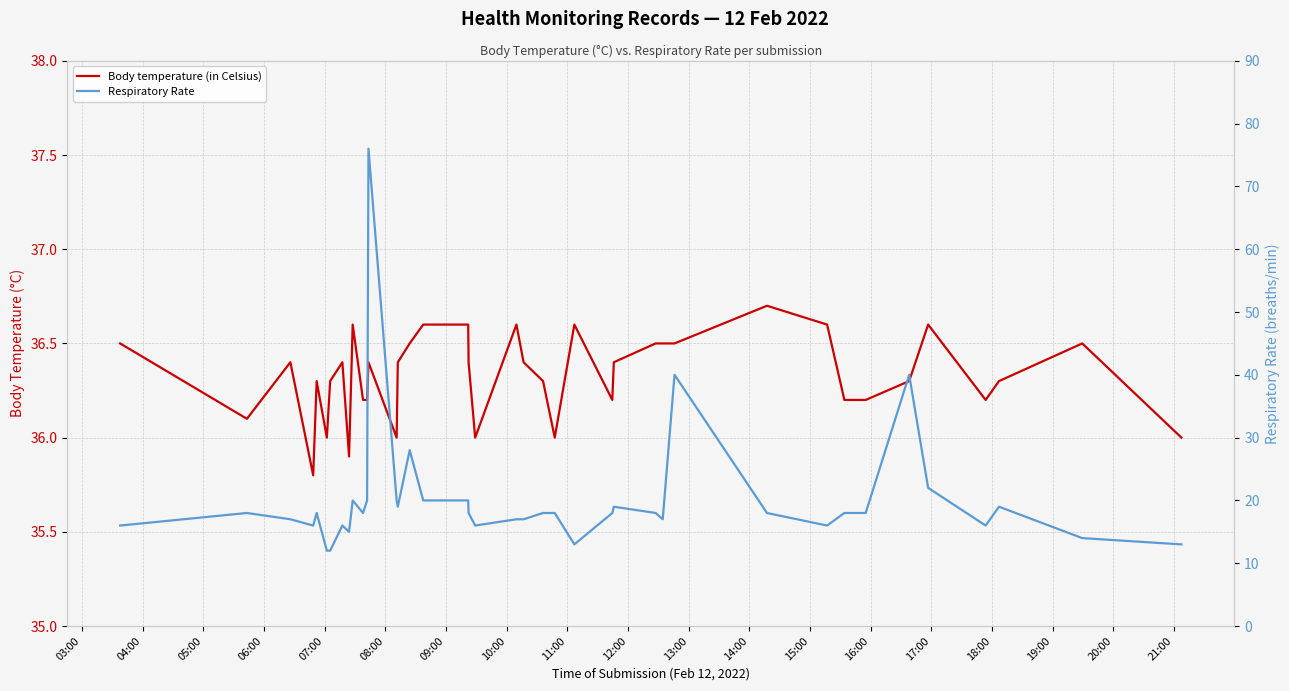

In Respiratory Rate, how many points are higher than both neighbors (excluding endpoints)?

10